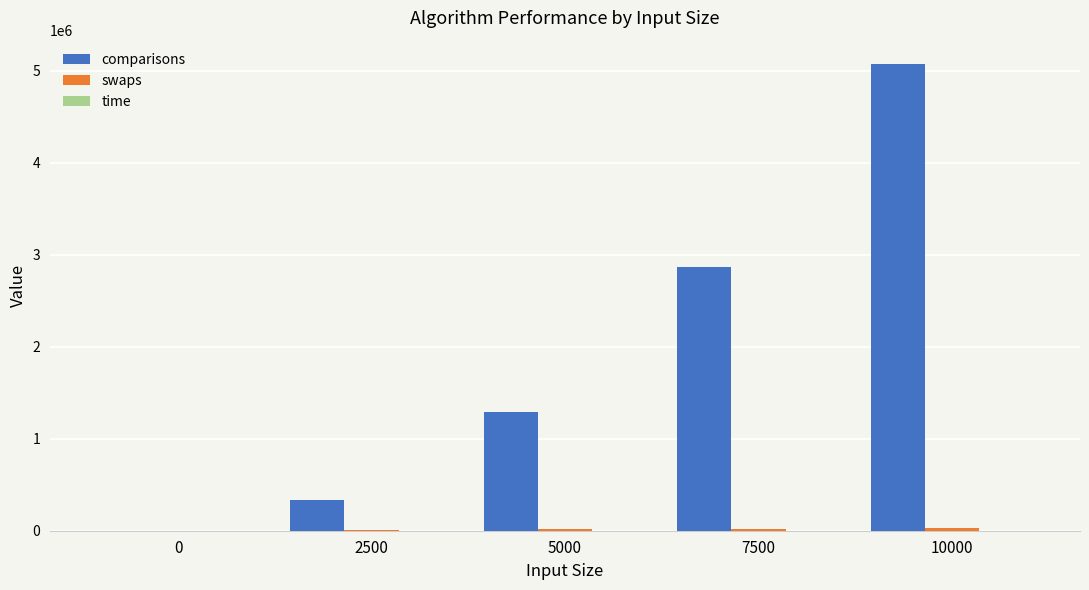

True or false: comparisons has a value of 2866463.2 at 7500.

True